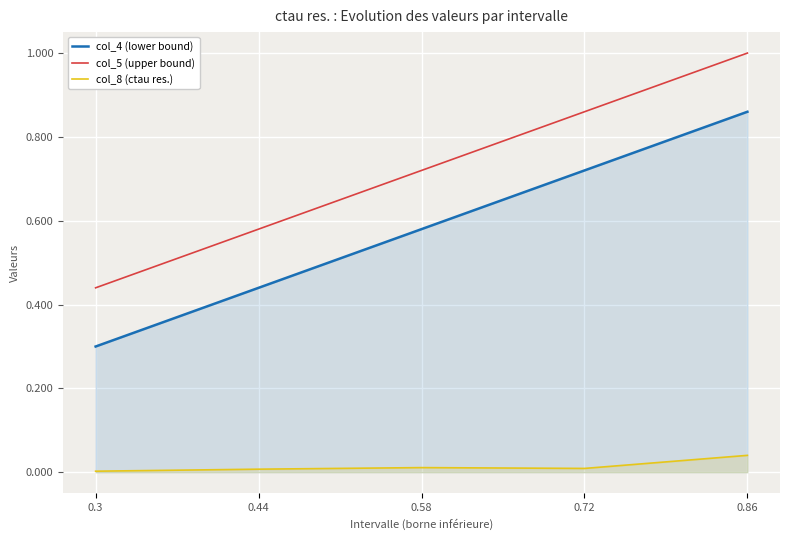

The value of col_5 (upper bound) at 0.86 is 1.0. True or false?

True